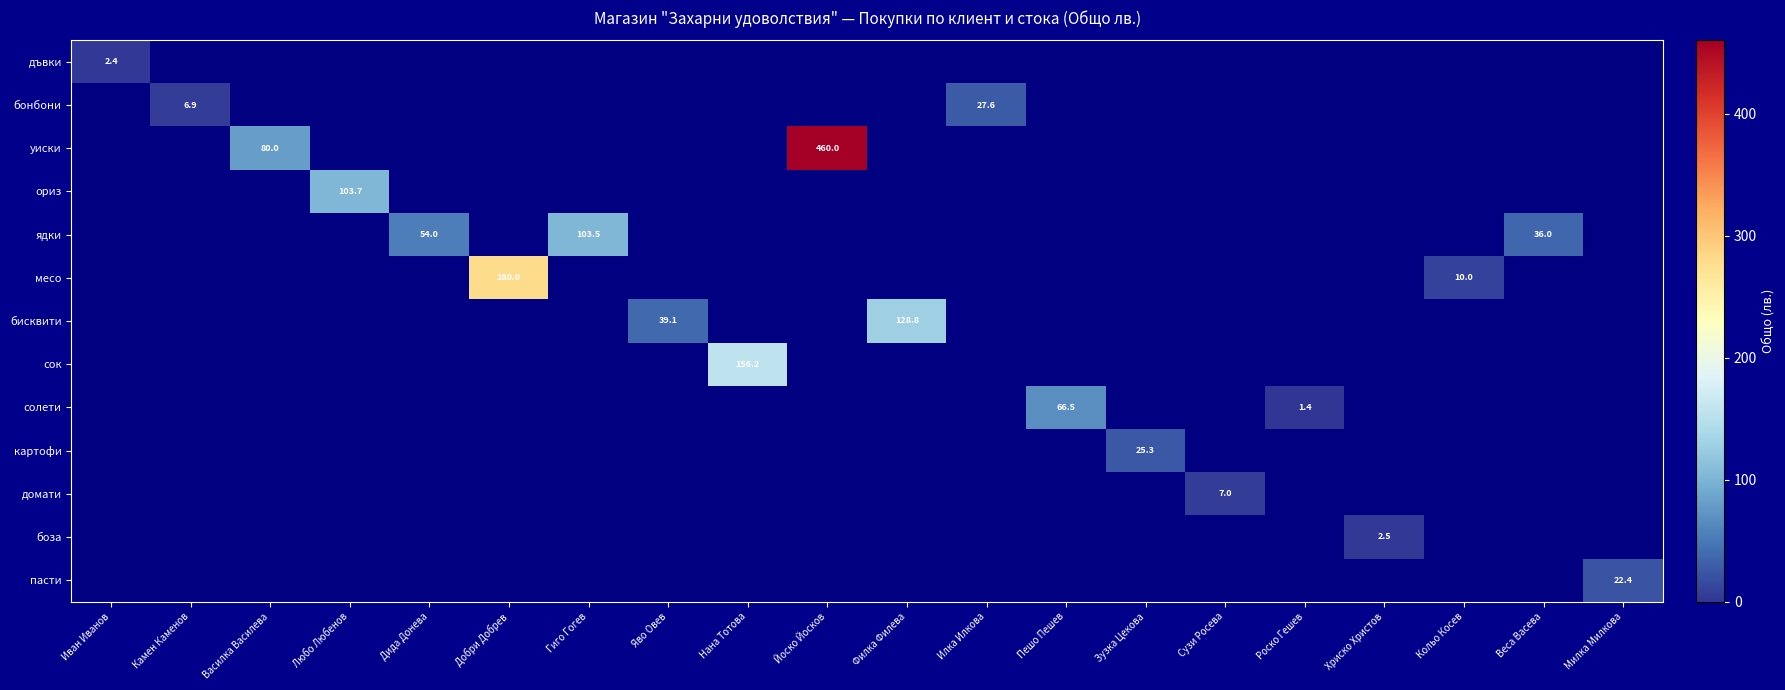

True or false: месо has a value of 280.0 at Добри Добрев.

True